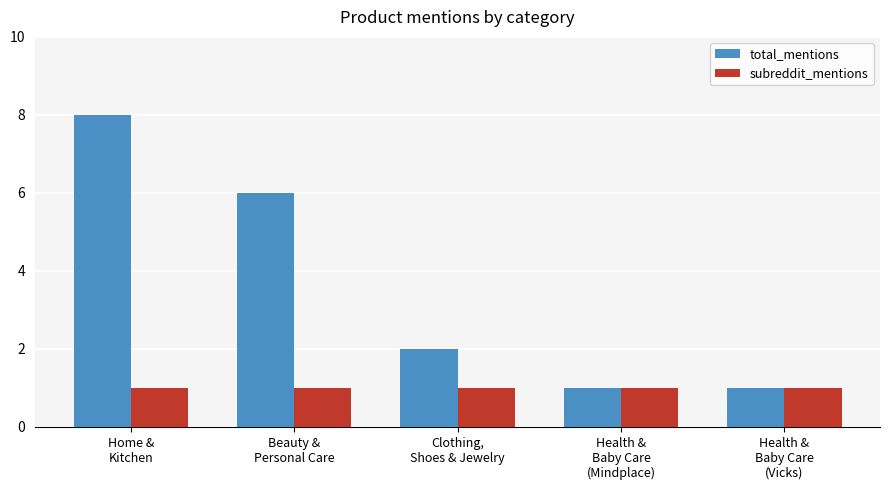

What is the greatest value displayed?

8